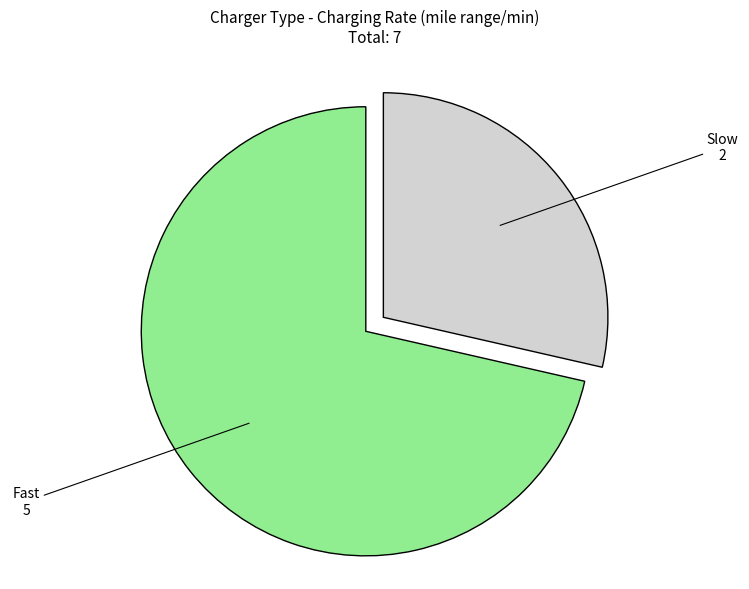

Combined, do Fast 5 and Slow 2 account for over 50%?

Yes